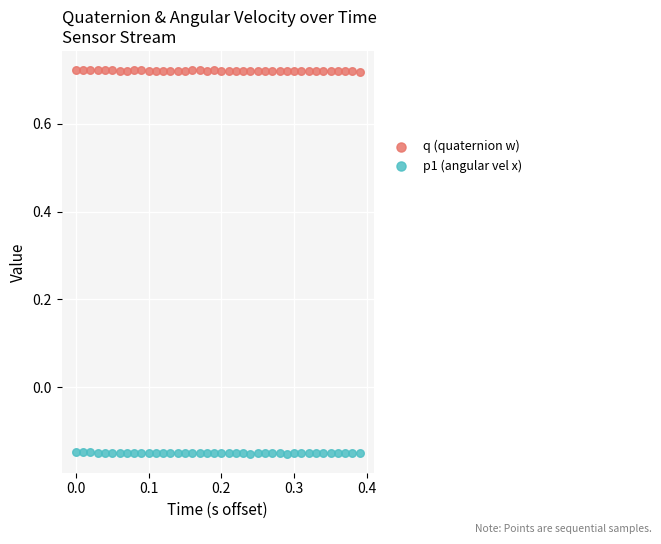

What are all the series names shown in the legend?

q (quaternion w), p1 (angular vel x)